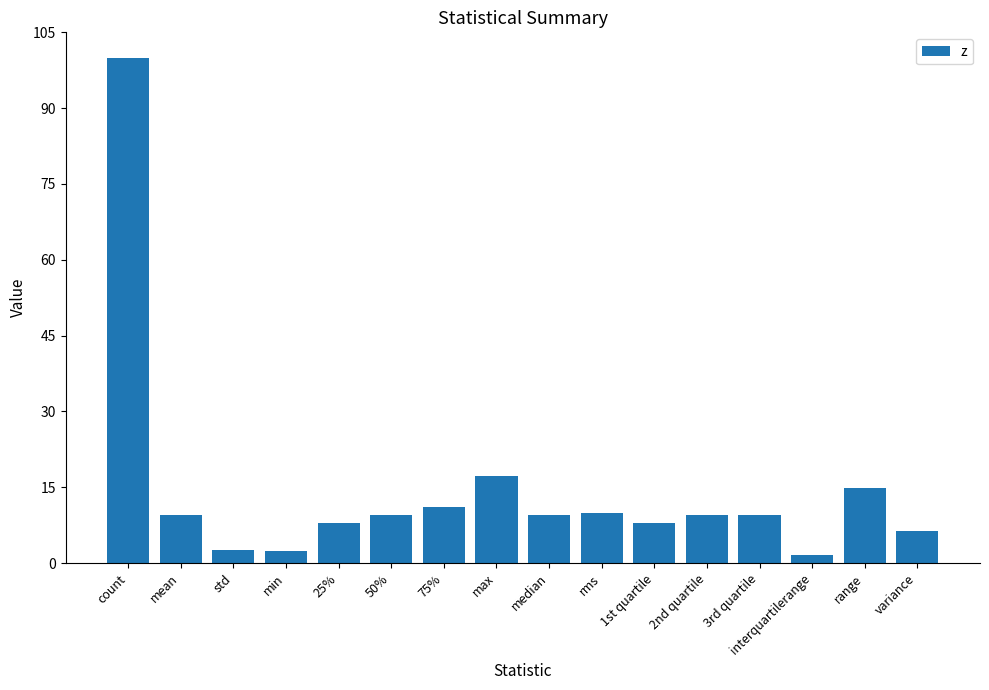

Which label corresponds to the largest value in the chart?

count